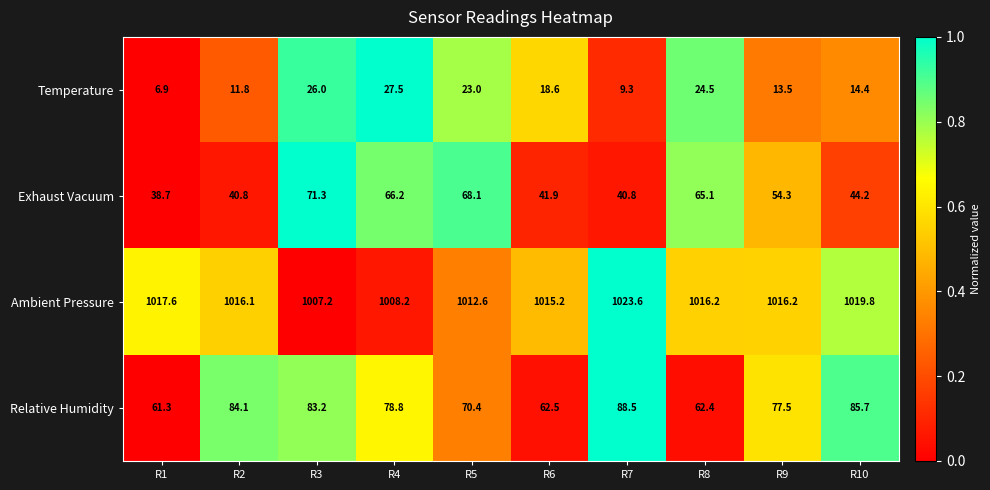

At R2, list the series in order from smallest to largest.

Temperature, Exhaust Vacuum, Relative Humidity, Ambient Pressure